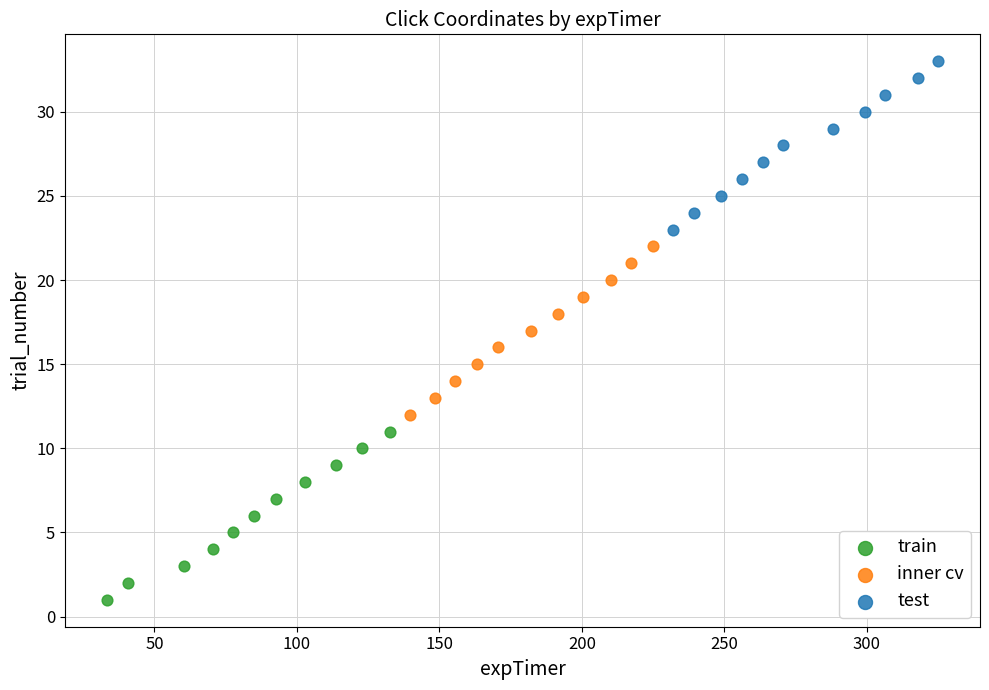

Which series reaches the maximum Y coordinate?

test